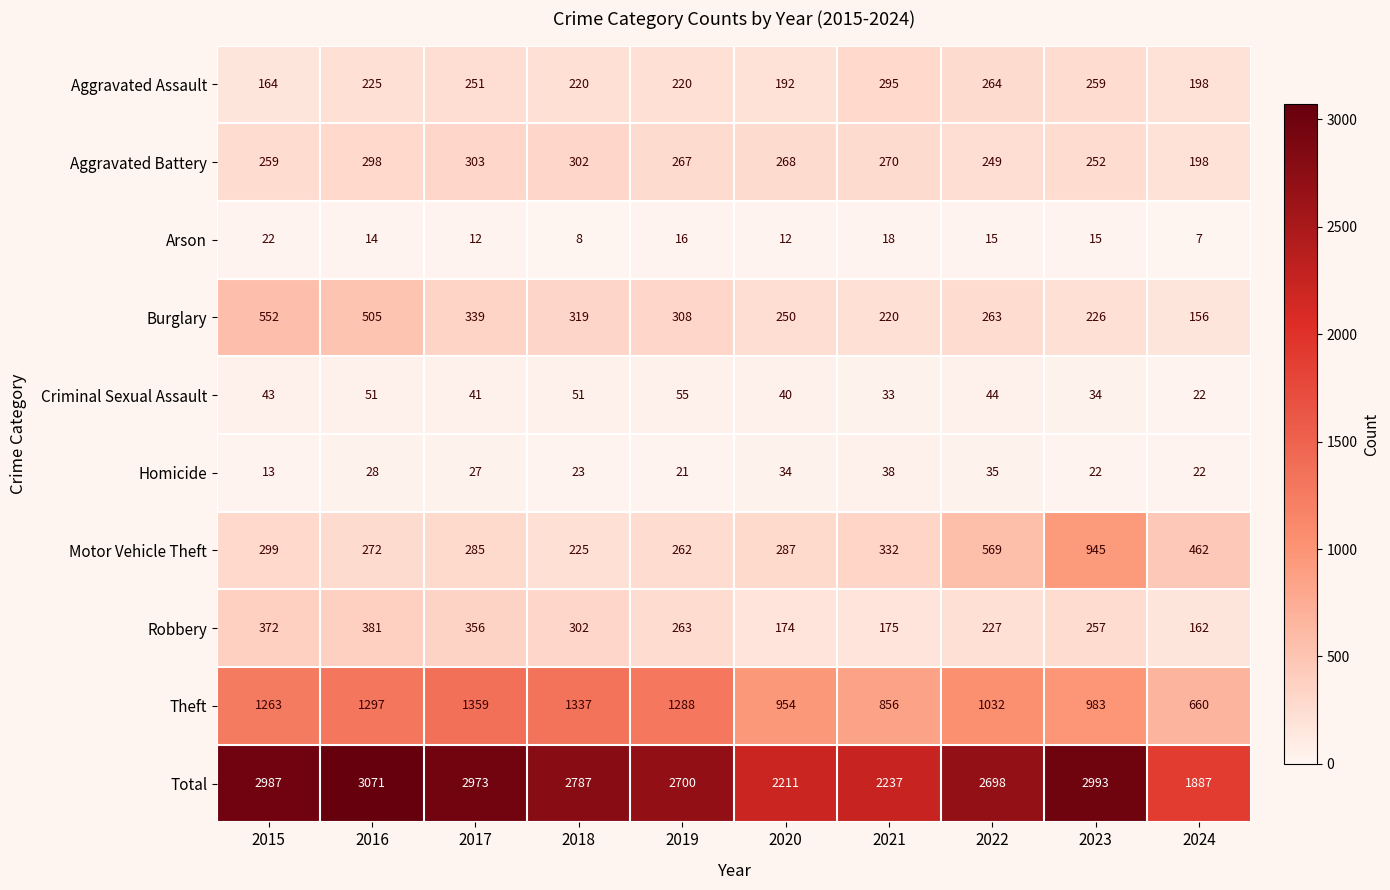

What is the spread (max minus min) of values at 2018?

2779